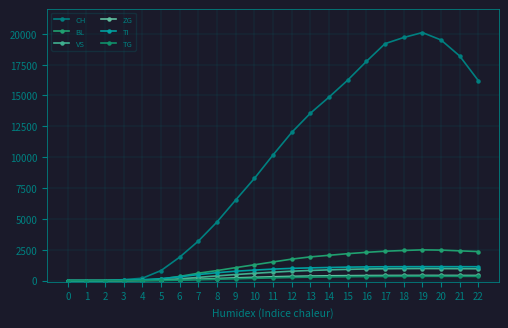

Is this an area chart (filled region under the line)?

No